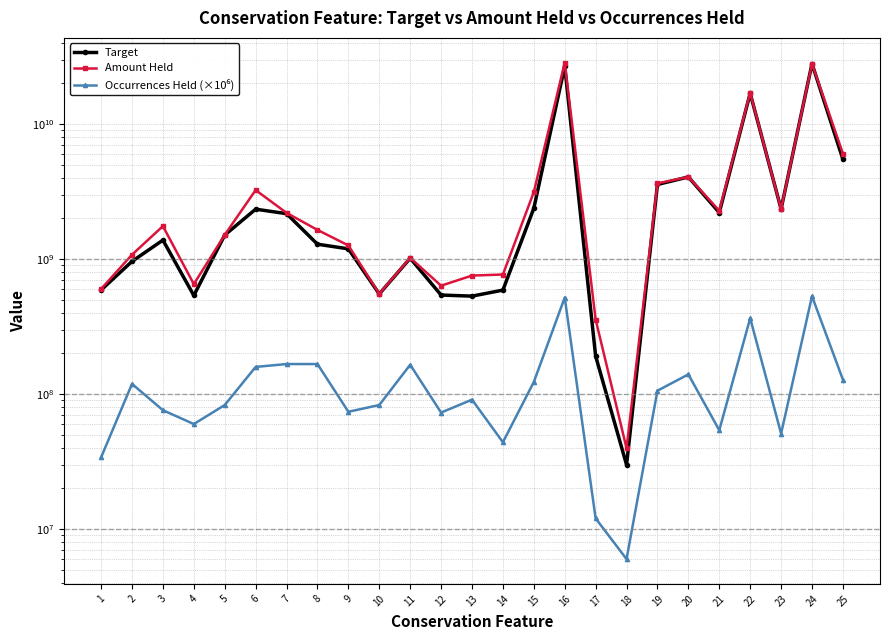

At which category does Occurrences Held (×10⁶) reach its first local peak?

2